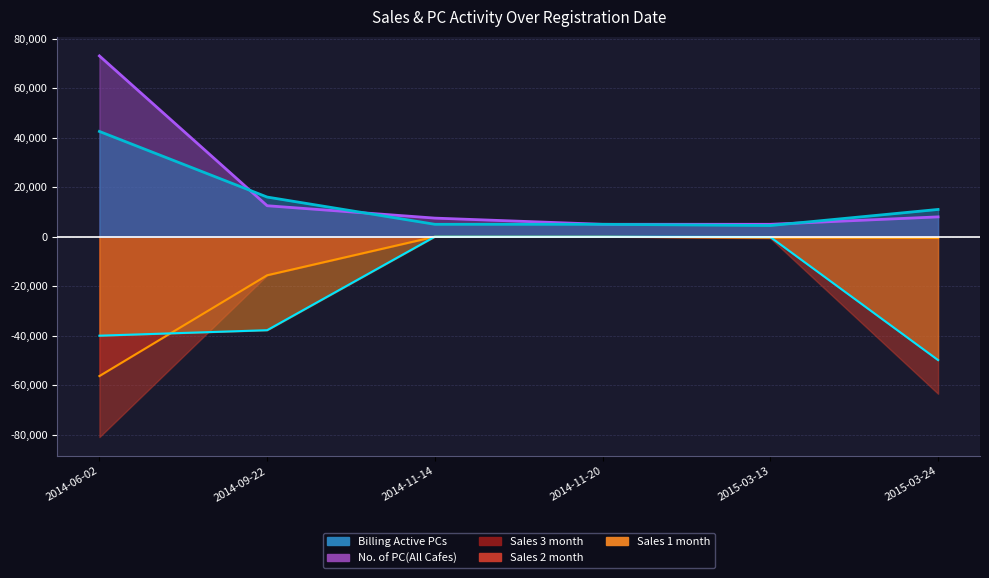

What is the label of the 6th point from the left?

2015-03-24